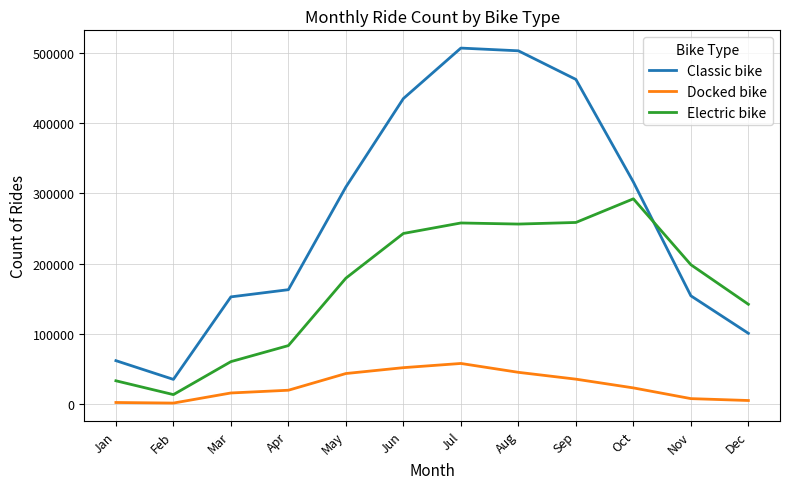

Is the value of Docked bike at Oct greater than the value of Electric bike at Aug?

No